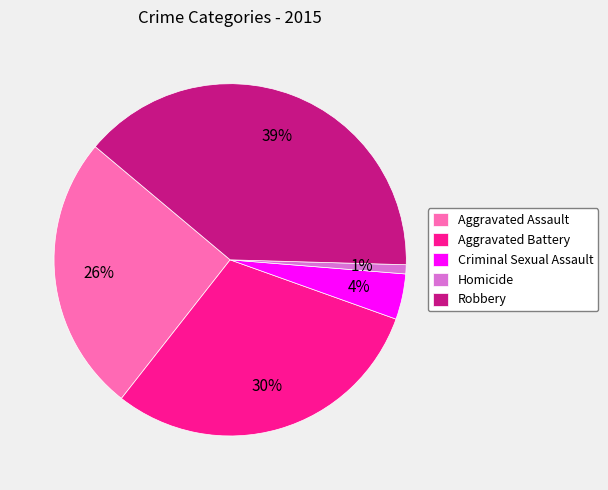

Is there any slice that represents more than half of the pie?

No